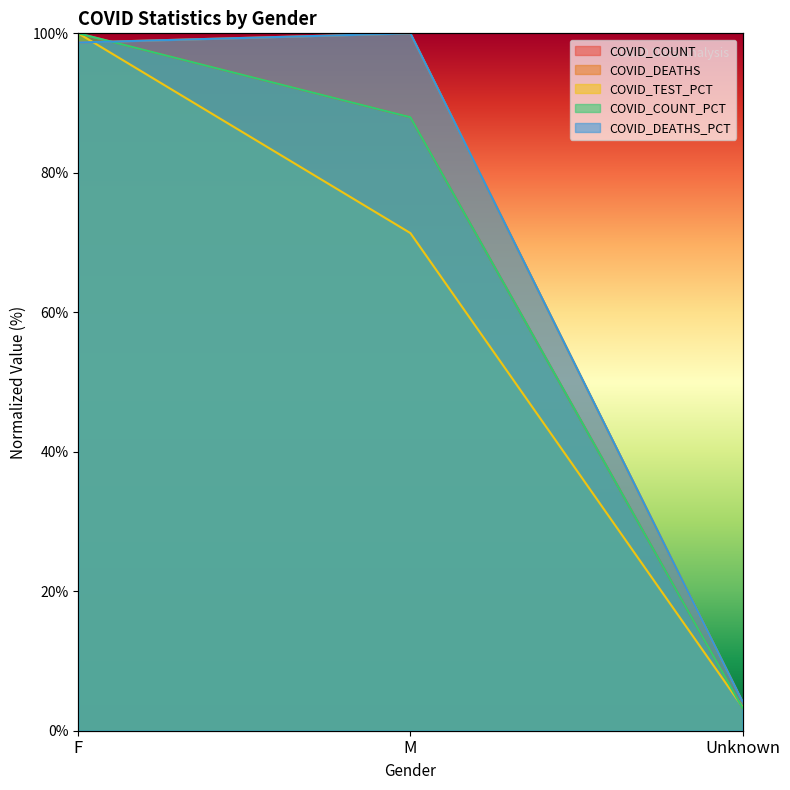

Reading right to left, list all the values displayed in this chart.

COVID_COUNT: Unknown=3.3	M=88.0	F=100.0
COVID_DEATHS: Unknown=4.2	M=100.0	F=98.7
COVID_TEST_PCT: Unknown=3.4	M=71.4	F=100.0
COVID_COUNT_PCT: Unknown=3.3	M=88.0	F=100.0
COVID_DEATHS_PCT: Unknown=4.2	M=100.0	F=98.7